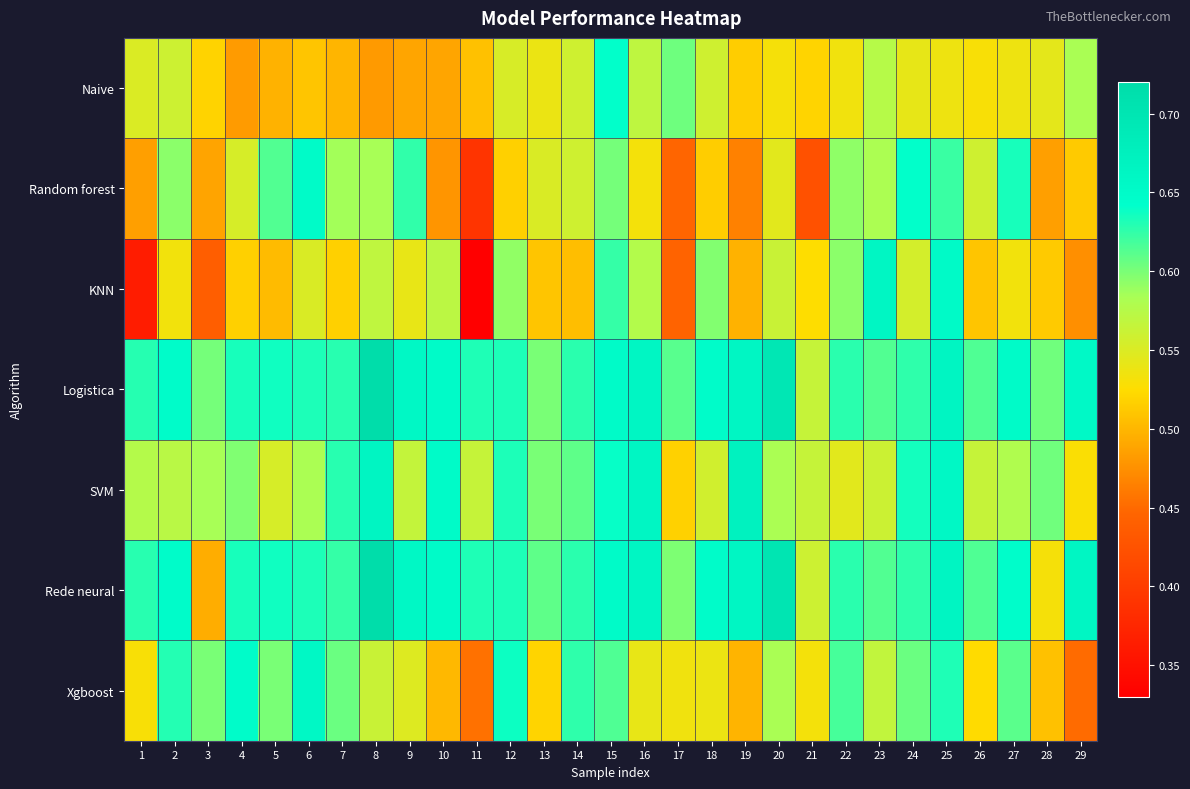

Which series has the largest total across all categories?

Logistica